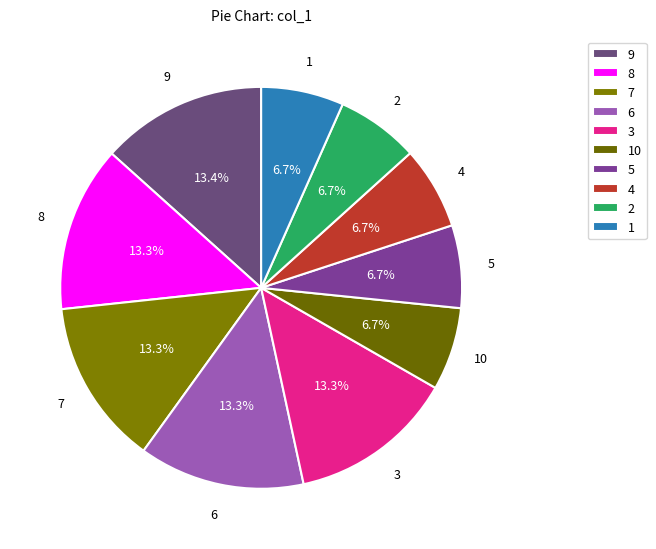

Combined, do 4 and 2 account for over 50%?

No